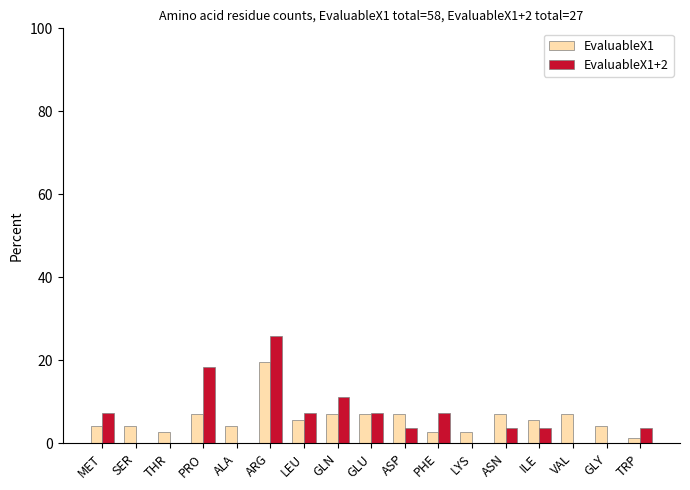

Count the number of data series in this chart.

2